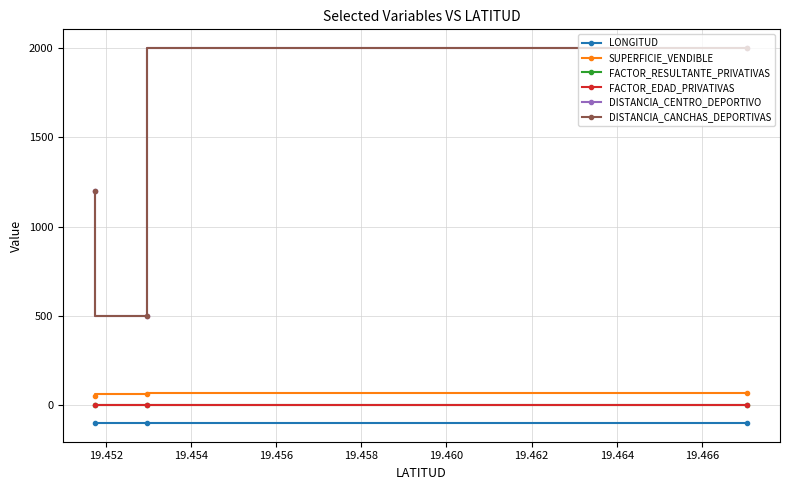

Count the number of data series in this chart.

6